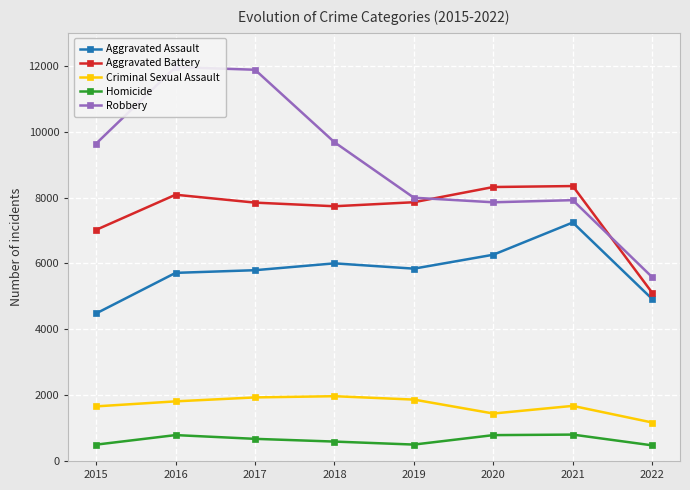

Which category has the lowest value across all series?

2022